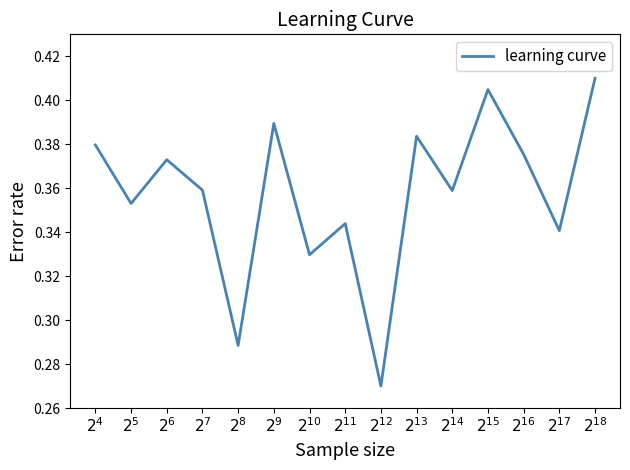

How many lines are shown in the chart?

1